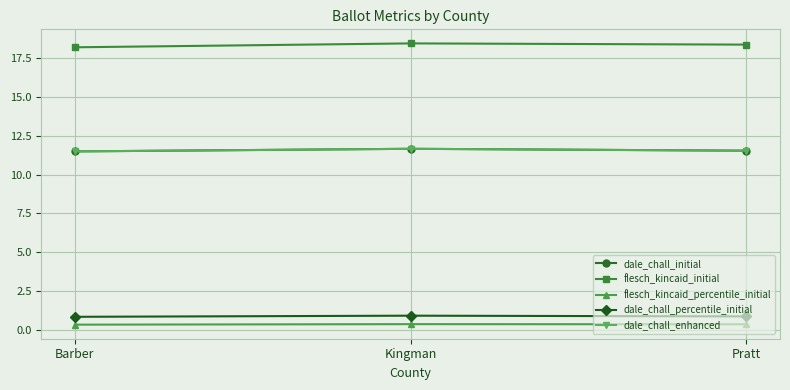

What is the label of the 3rd point from the right?

Barber